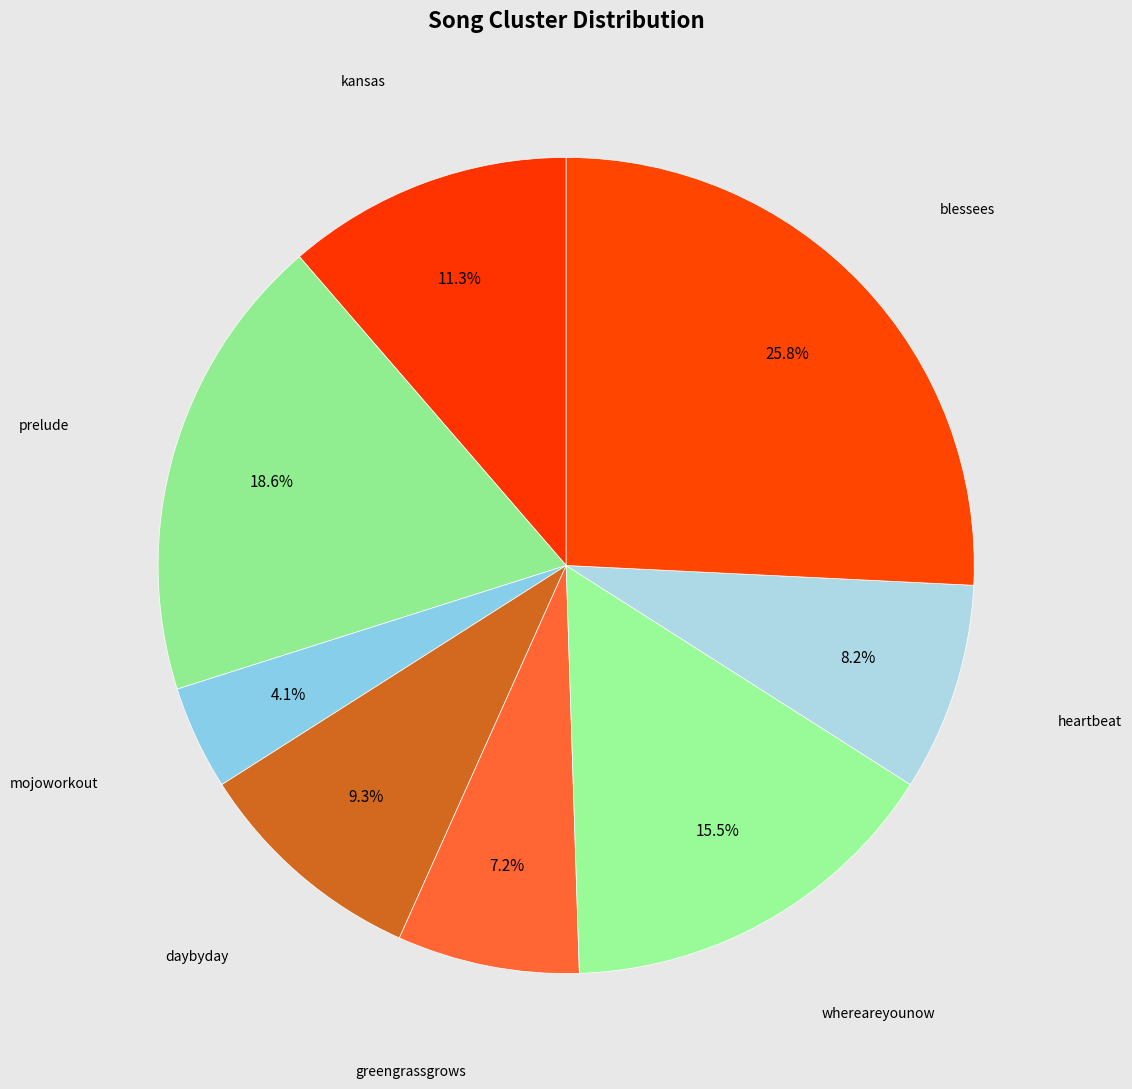

To the nearest percent, what is the difference between the greengrassgrows and blessees slice percentages?

19%